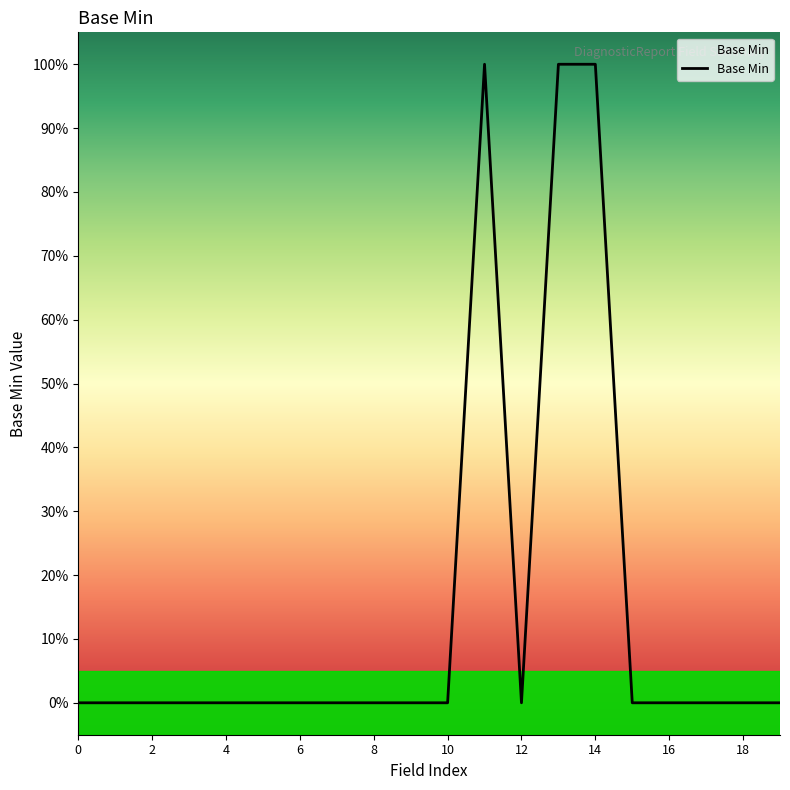

Does the chart display data point markers on the line(s)?

No